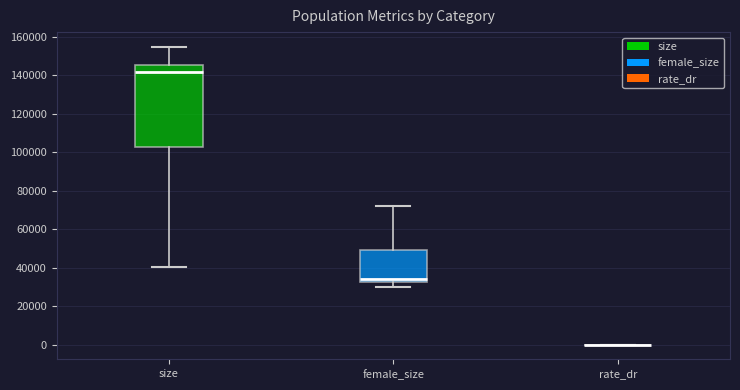

Reading left to right, transcribe this box plot: for each box, give where its median line is, the range the box spans, and where its two whiskers end, as read against the y-axis. The values are not printed on the chart, so give them approximately, as read against the axis.

size: median 142000, box 102000 to 146000, whiskers 40000 to 154000
female_size: median 34000, box 32000 to 48000, whiskers 30000 to 72000
rate_dr: box collapsed to a line at 0, whiskers 0 to 0